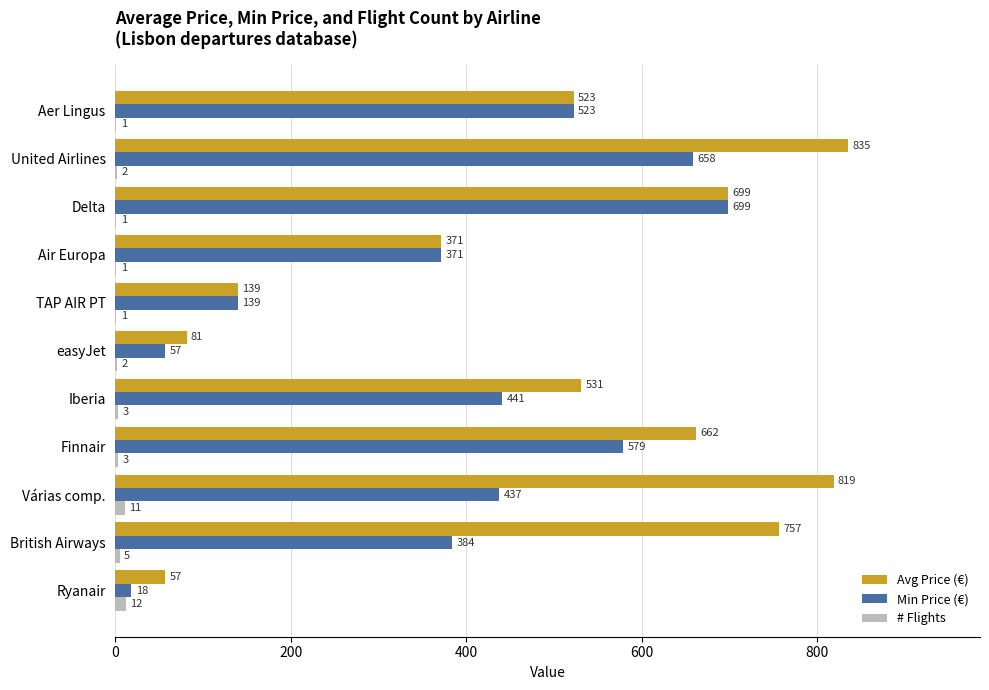

At which category is the sum across all series the highest?

United Airlines